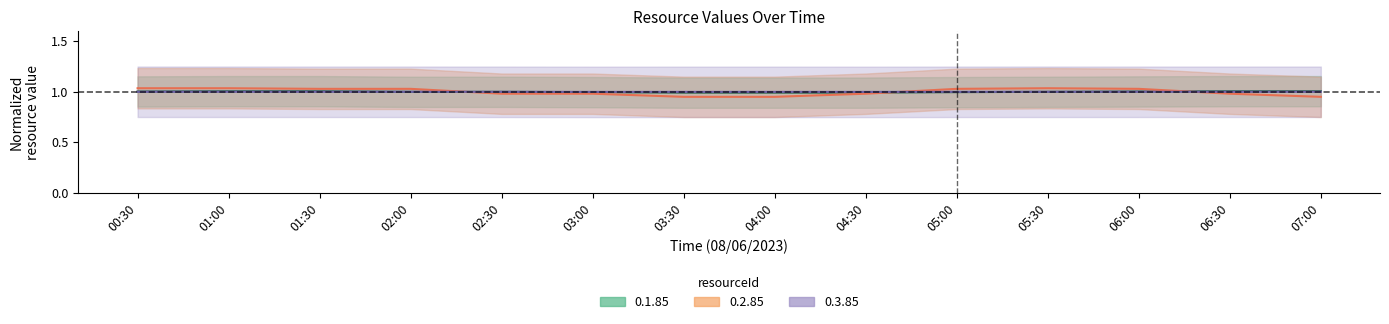

Is it true that 0.1.85 equals 1.0 at 07:00?

True